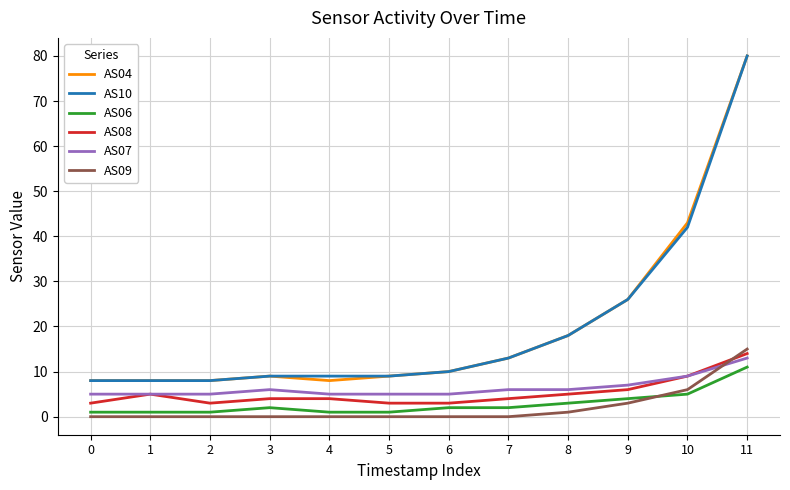

What is the greatest value displayed?

80